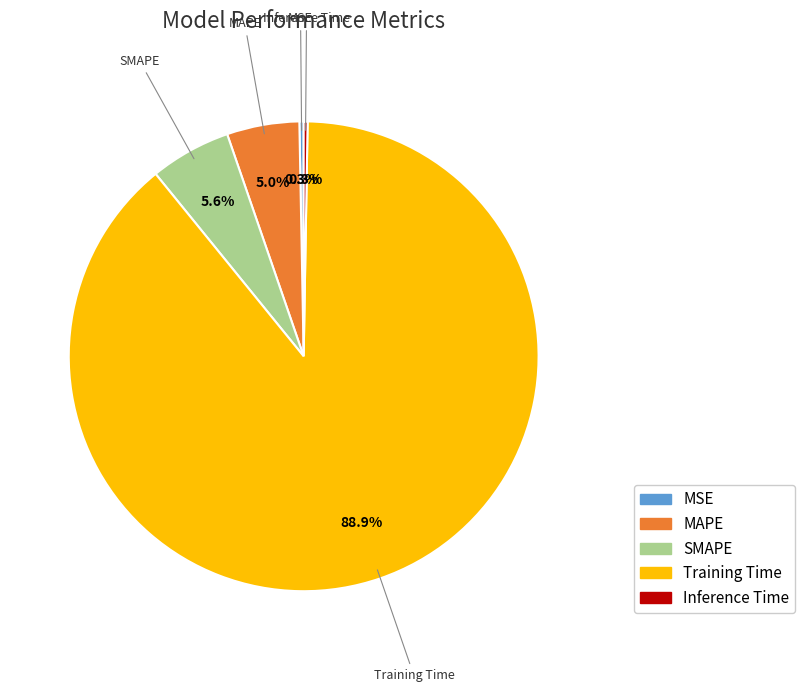

Is there any slice that represents more than half of the pie?

Yes